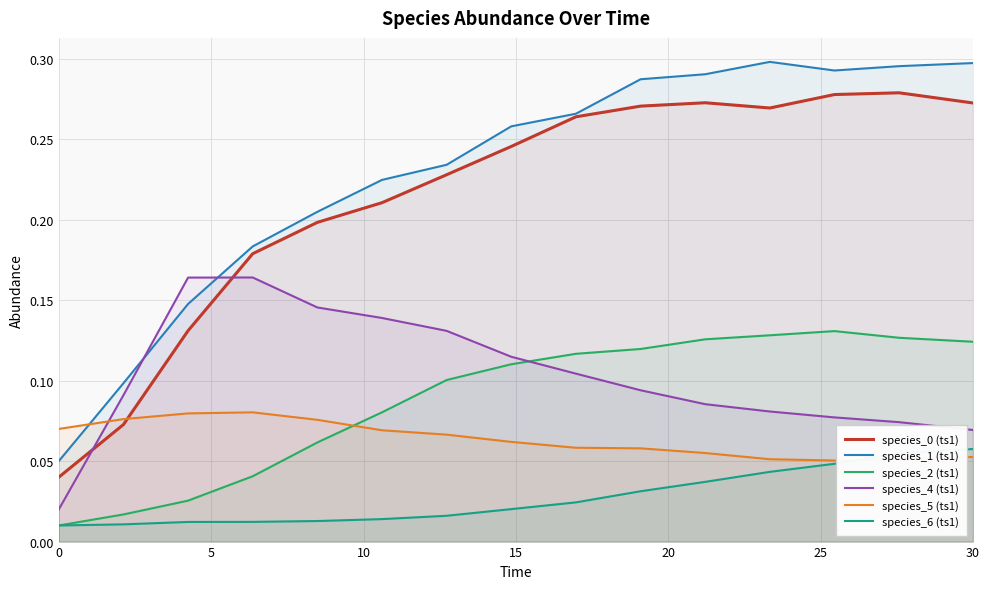

Which series ends up on top after the final intersection of species_4 (ts1) and species_1 (ts1)?

species_1 (ts1)